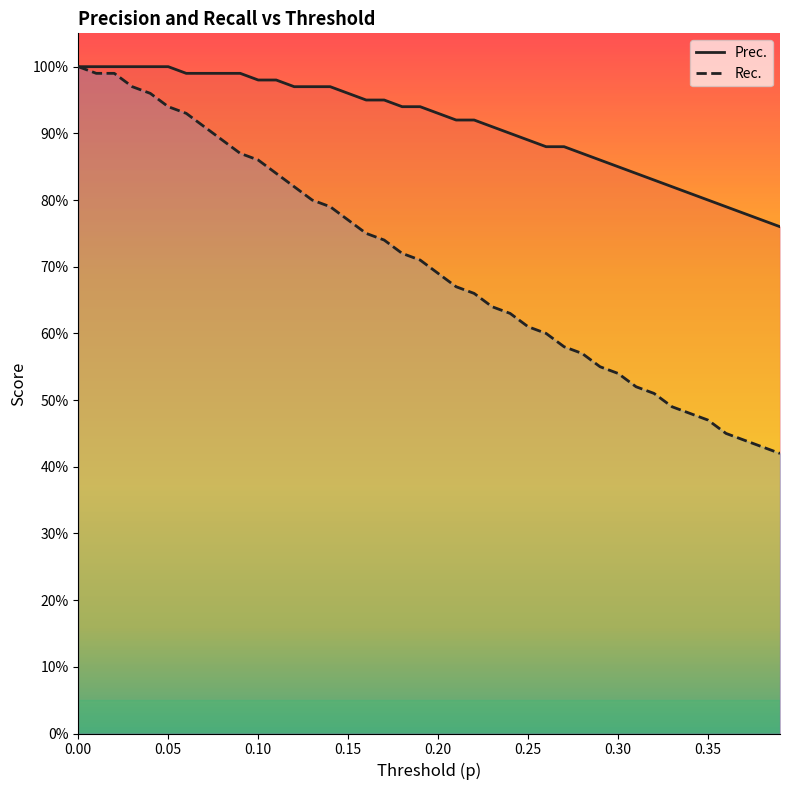

What are all the series names shown in the legend?

Prec., Rec.